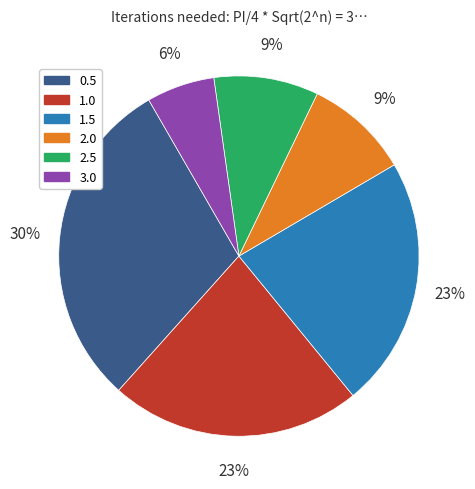

The 2.5 slice represents 22% of the pie. True or false?

False